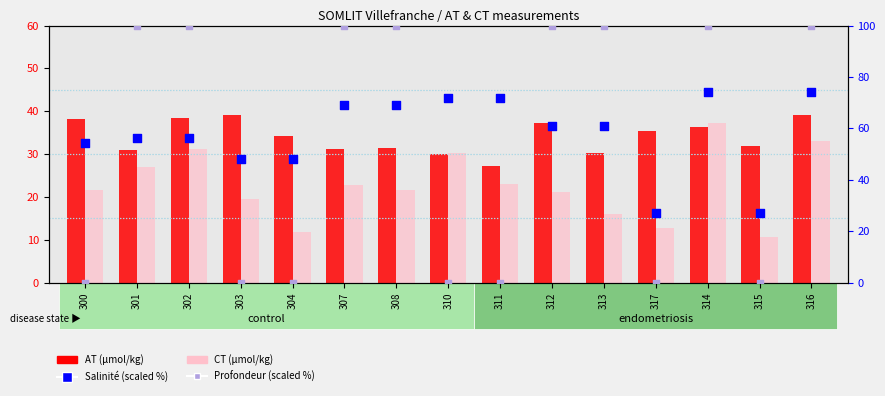

At which category is the sum across all series the highest?

314